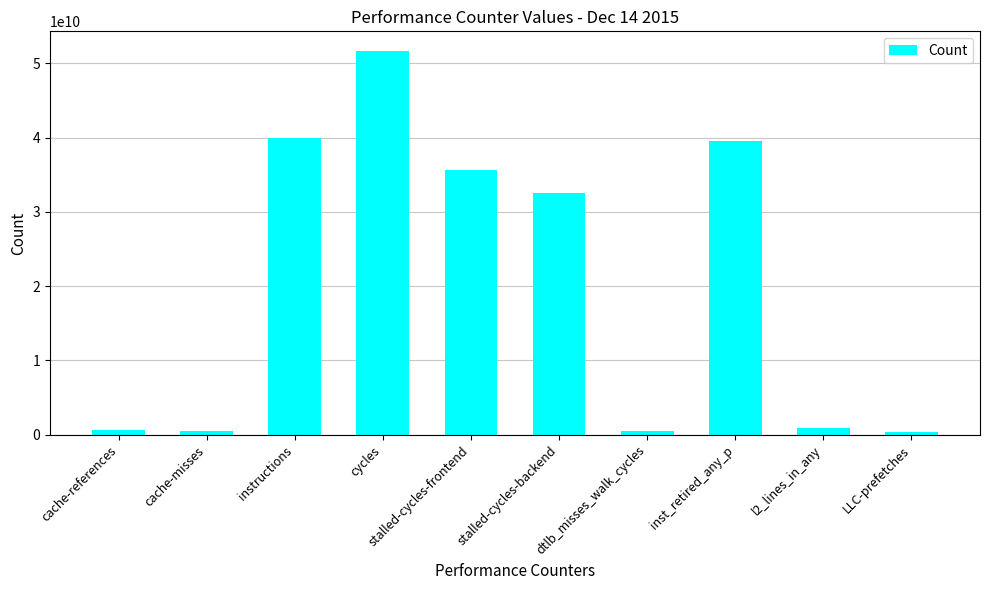

The chart shows a value of 52408382142 at stalled-cycles-frontend. True or false?

False